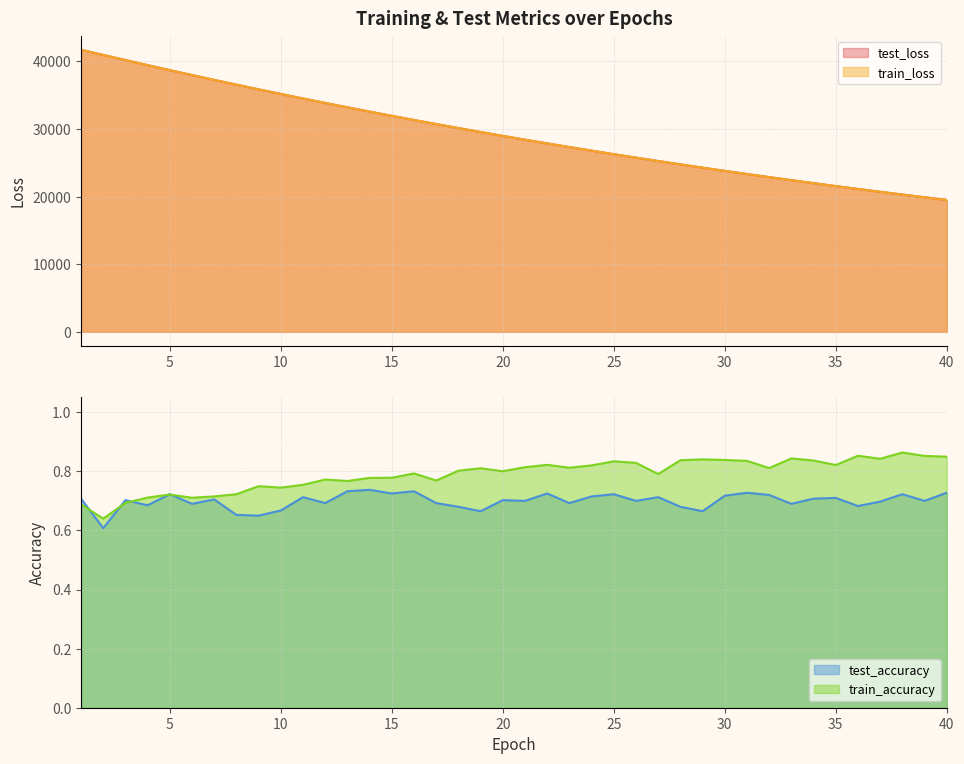

At which label does train_loss reach its minimum?

40